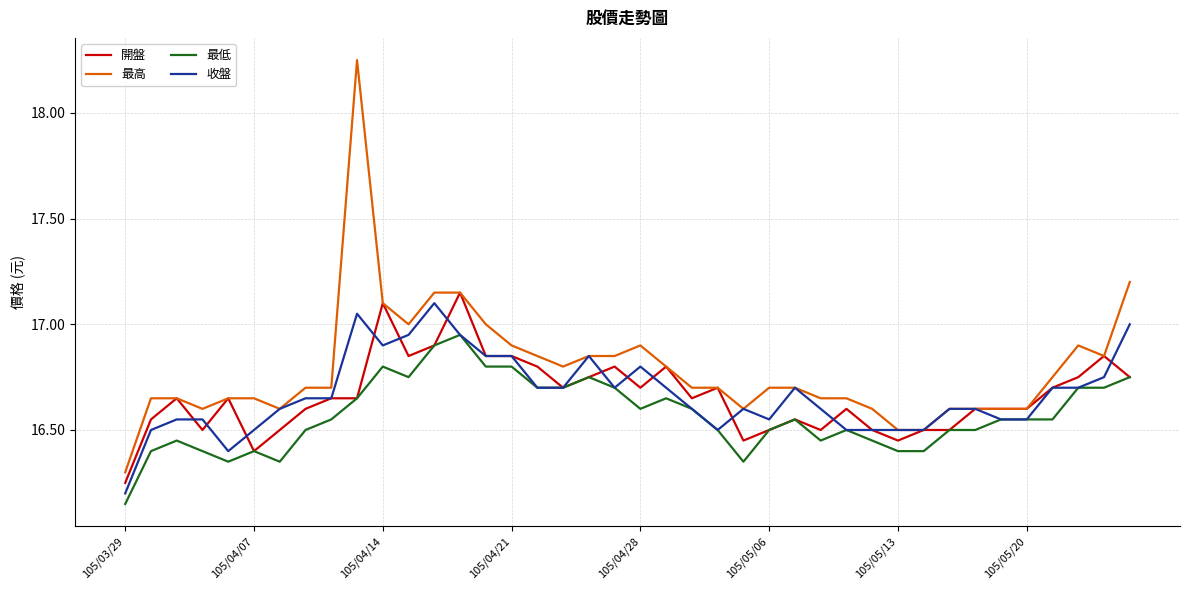

Which series has the largest total across all categories?

最高